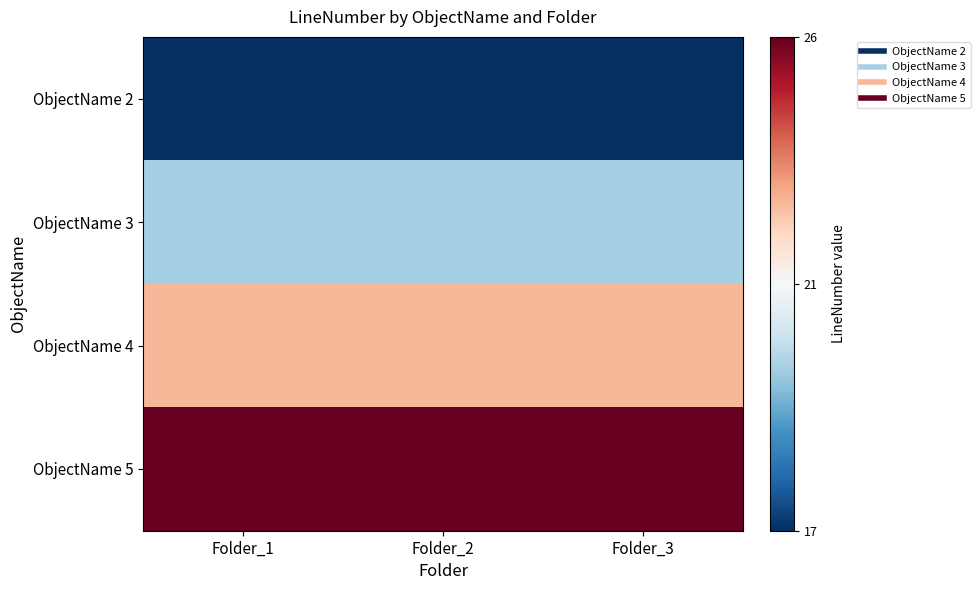

Rank the series by their average value, from lowest to highest.

ObjectName 2, ObjectName 3, ObjectName 4, ObjectName 5